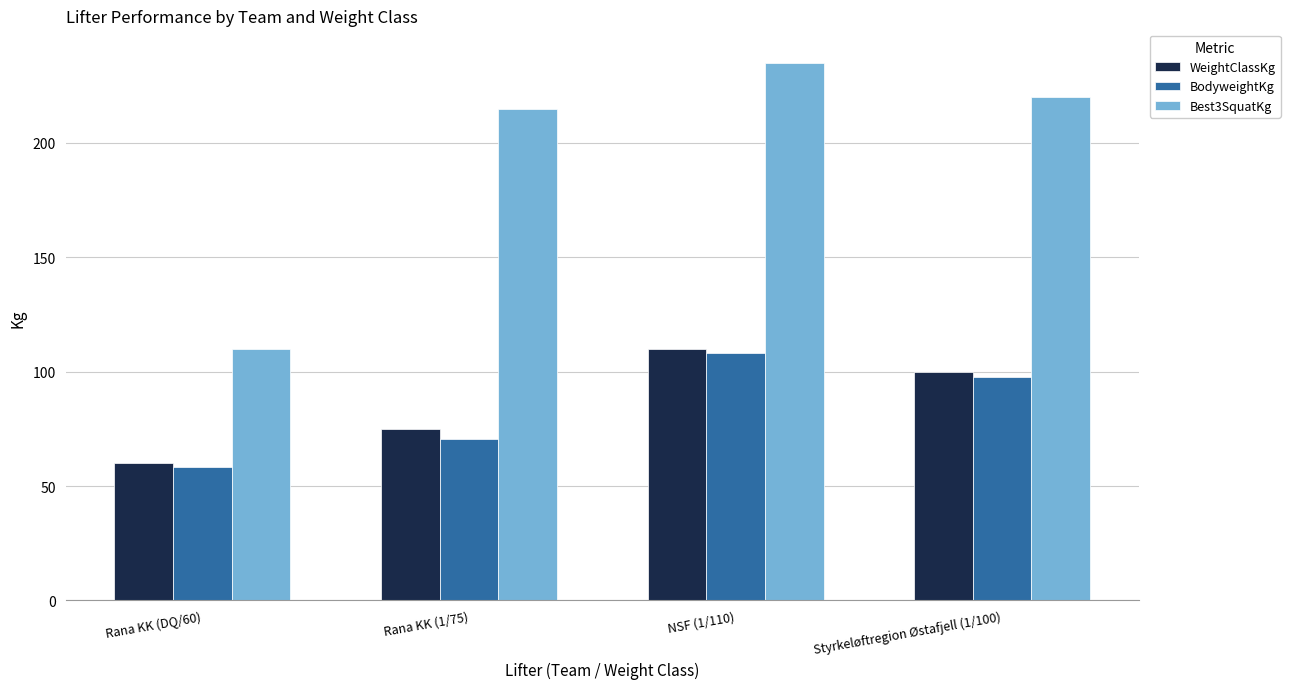

At which category is the sum across all series the highest?

NSF (1/110)